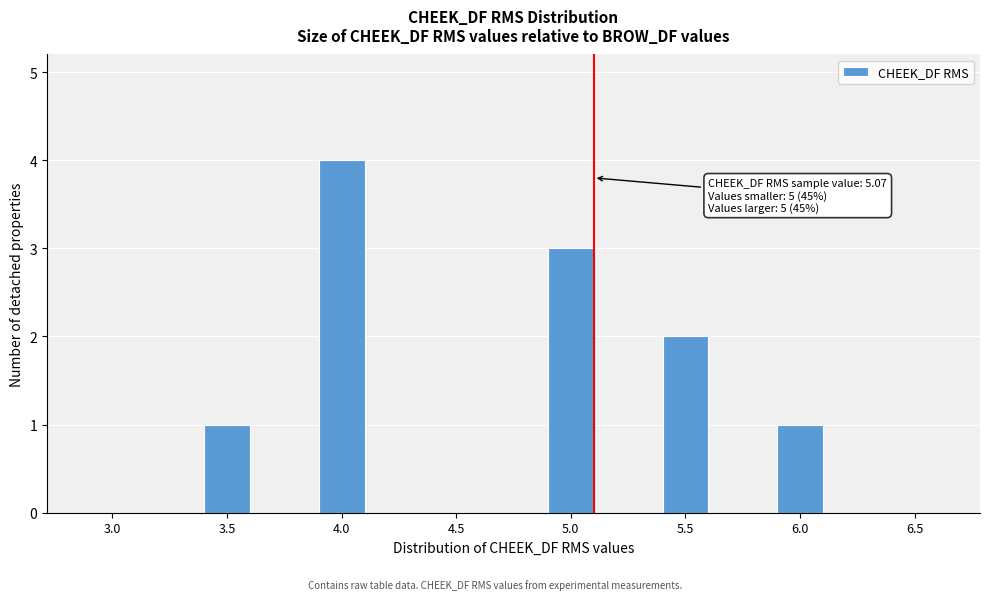

Reading left to right, transcribe all the data shown in this chart.

3.0=0	3.5=1	4.0=4	4.5=0	5.0=3	5.5=2	6.0=1	6.5=0